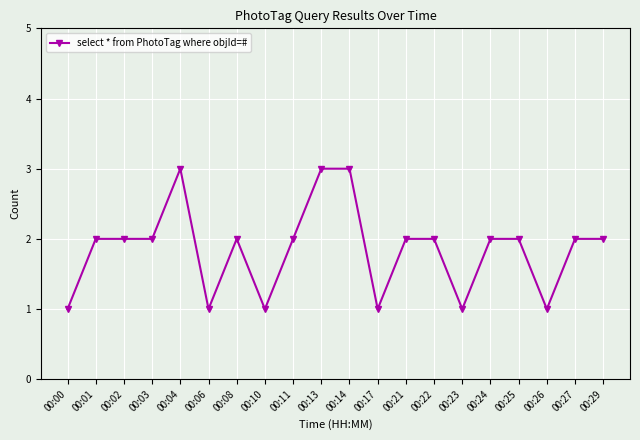

What is the ratio of the value at 00:00 to the value at 00:25?

0.5